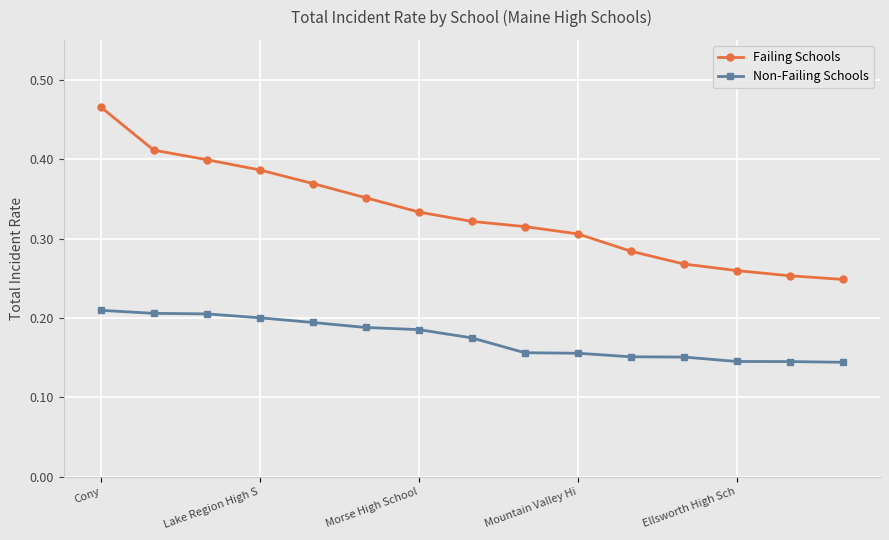

How many Failing Schools values are between 0 and 1?

15